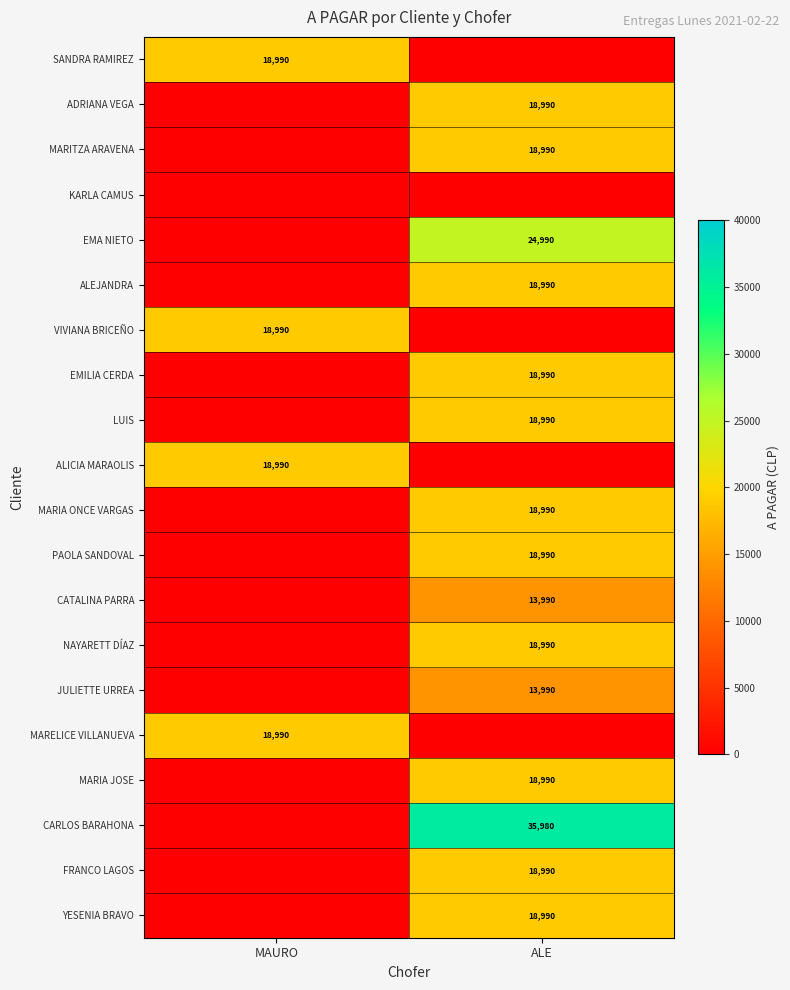

The value of MARIA JOSE at ALE is 18990. True or false?

True